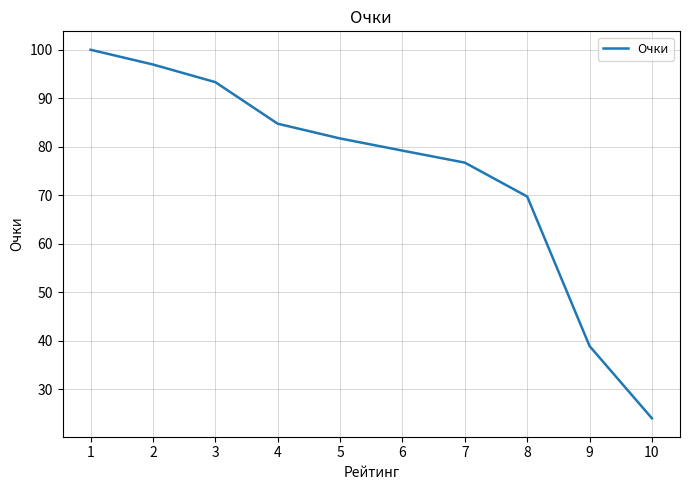

How many distinct data groups are displayed?

1